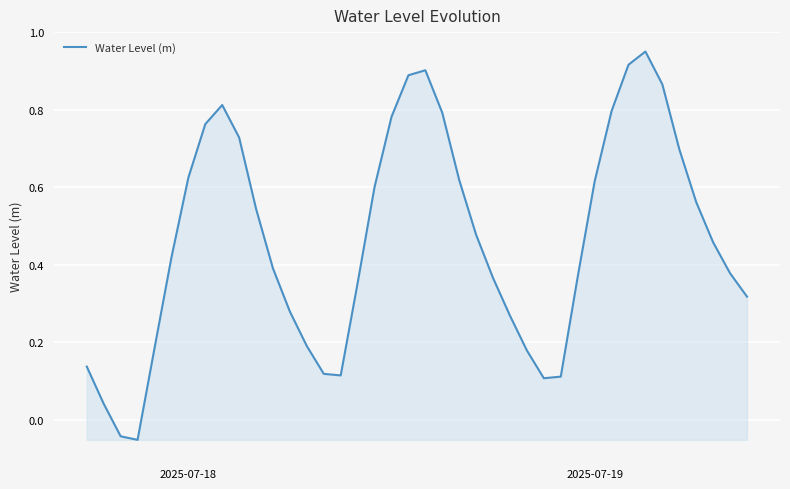

Does the chart have visible grid lines?

Yes